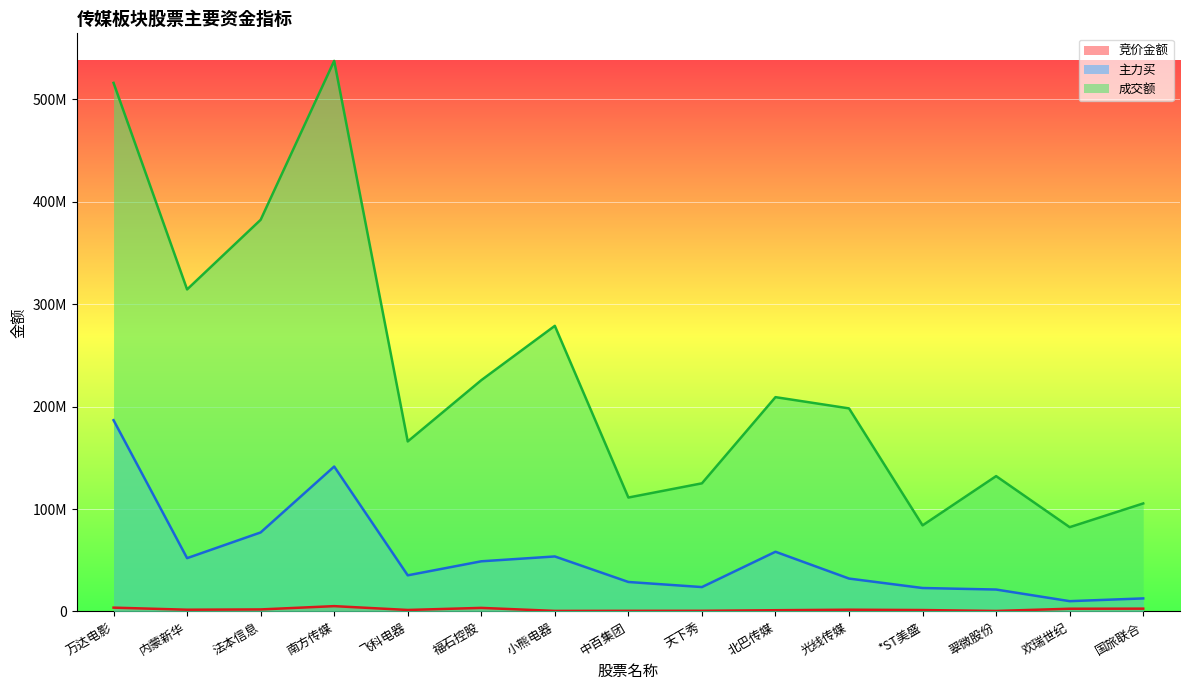

How many interior local valleys does the 主力买 series have?

4